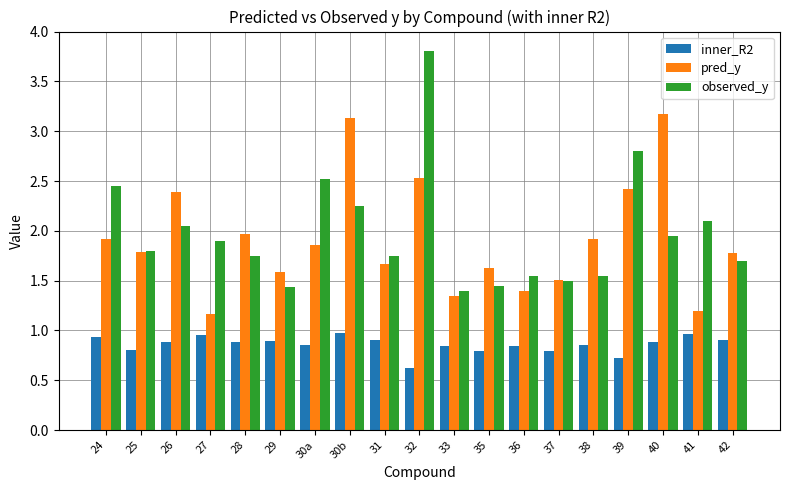

What is the difference between the inner_R2 values at 41 and 39?

0.2